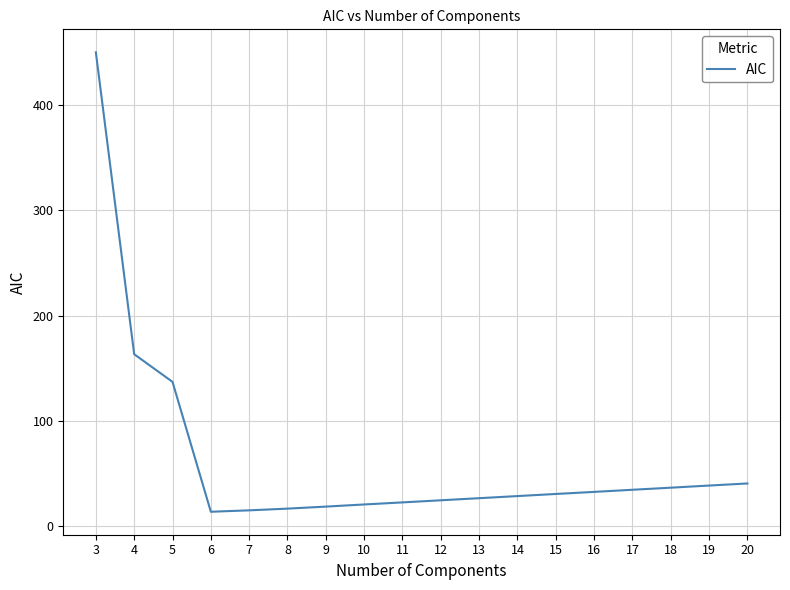

What is the ratio of the value at 15 to the value at 5?

0.2